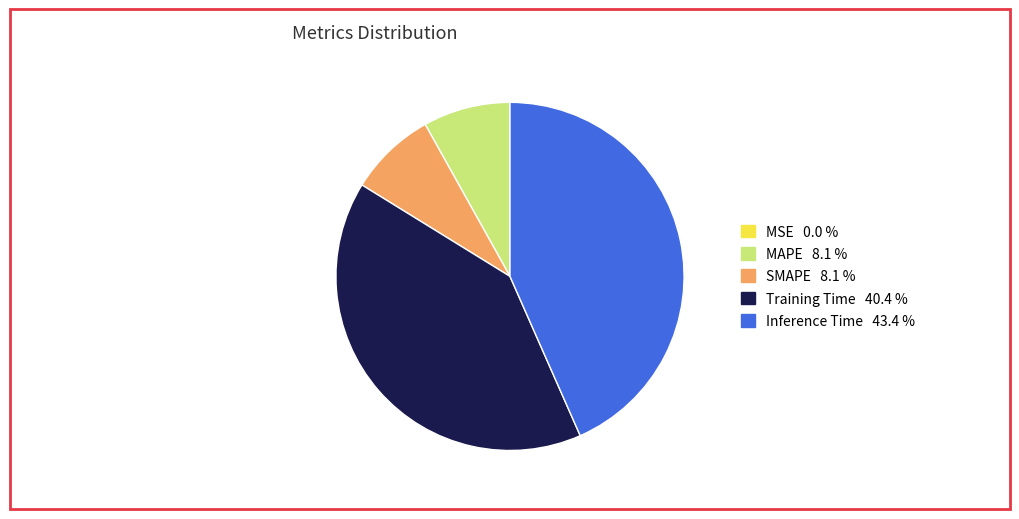

True or false: MAPE accounts for 8% of the total.

True